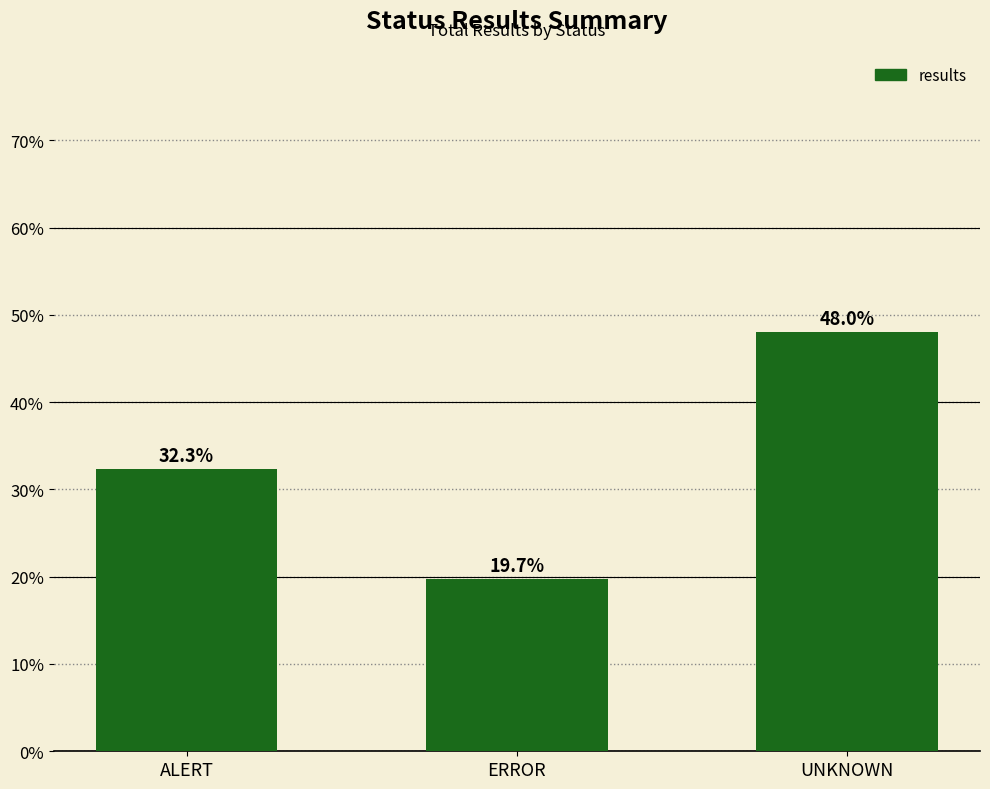

What is the value of the 2nd bar from the left?

19.7